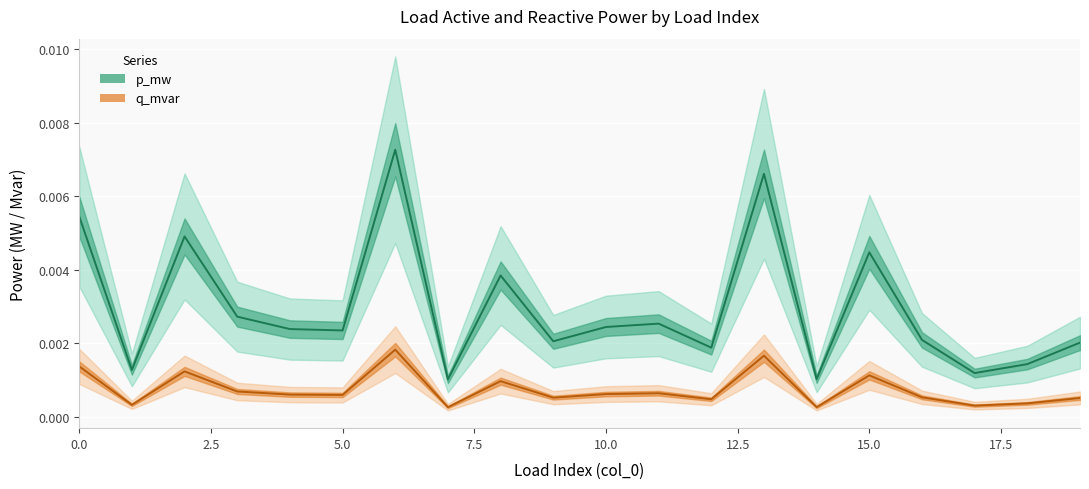

How many interior local peaks does the p_mw series have?

6